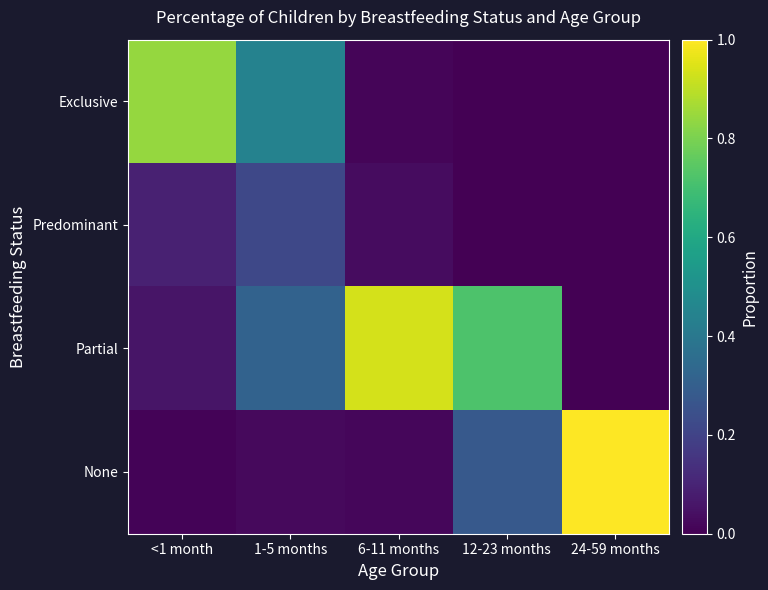

At how many categories does at least one series exceed 0?

5